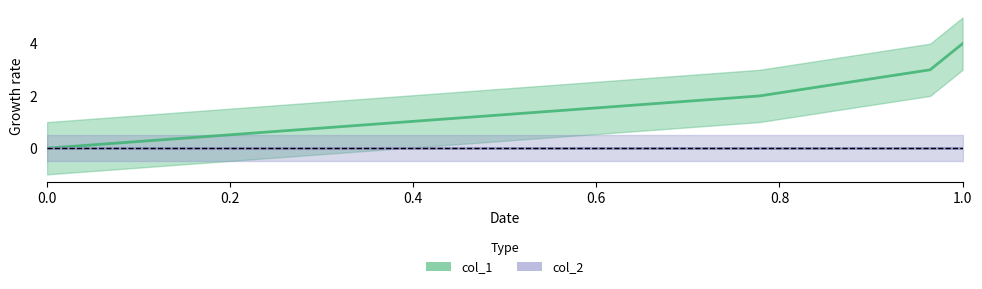

What value does the data have at 1611345959?

2